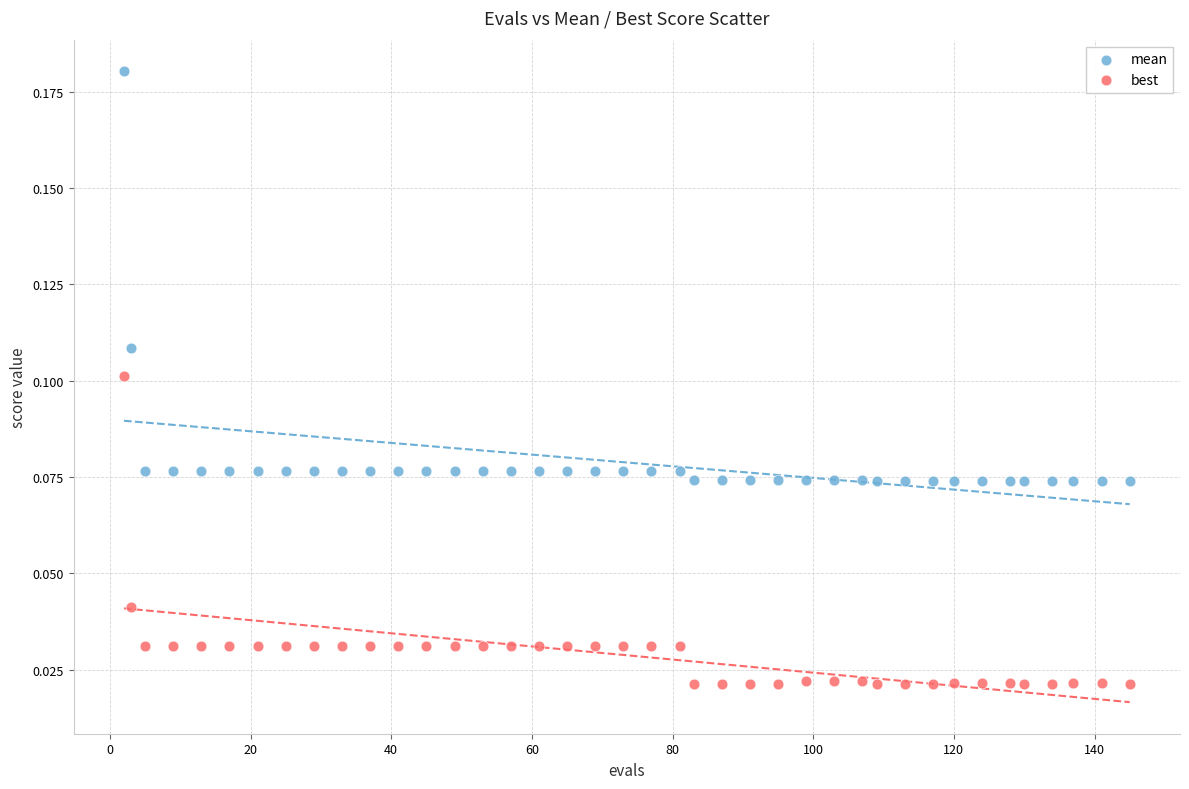

Which series contains the lowest Y value?

best